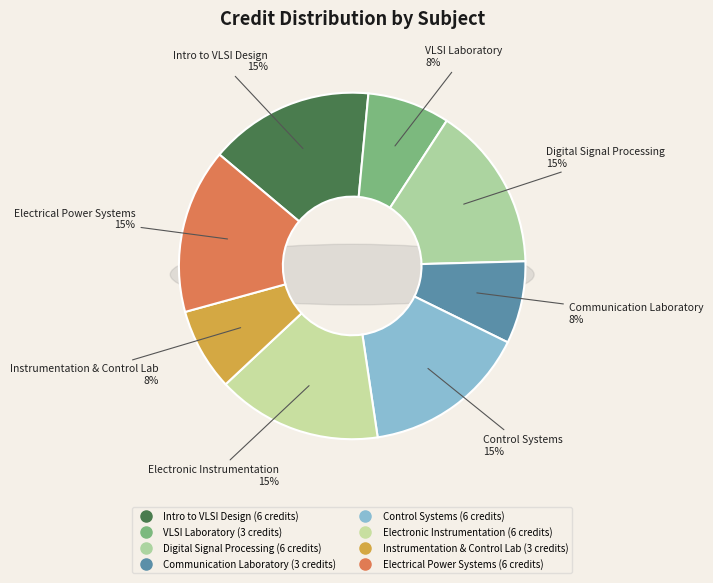

How many slices are in this pie chart?

8